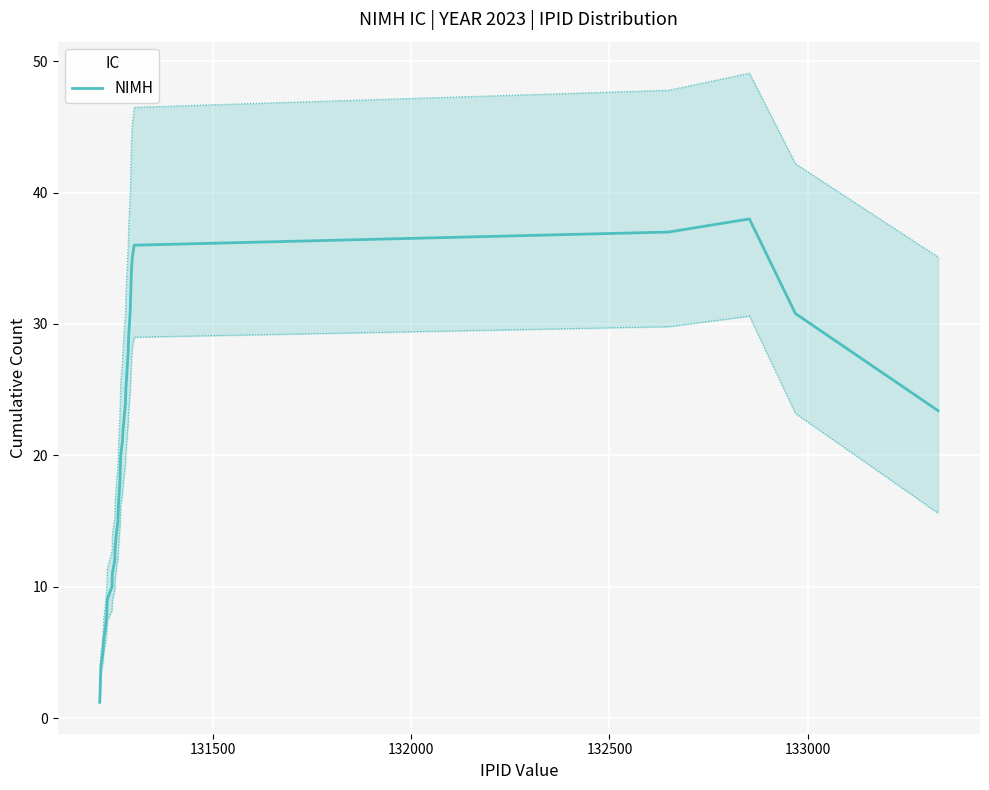

How many data points are above 21?

19